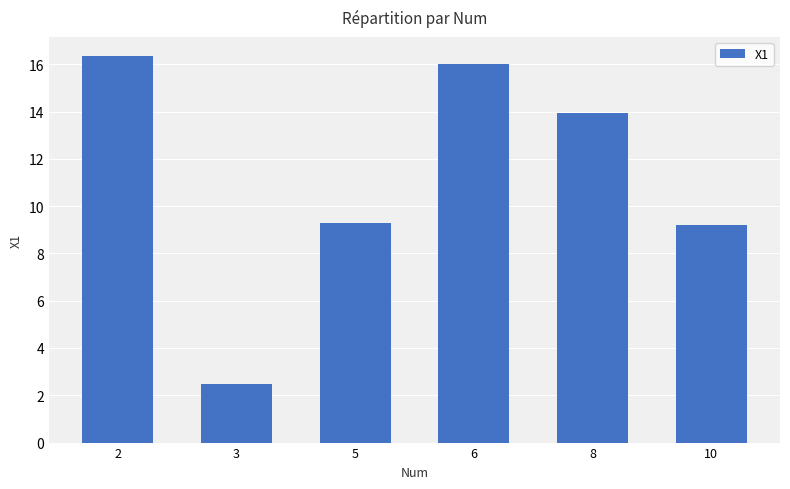

What is the value of the 5th bar from the left?

13.9